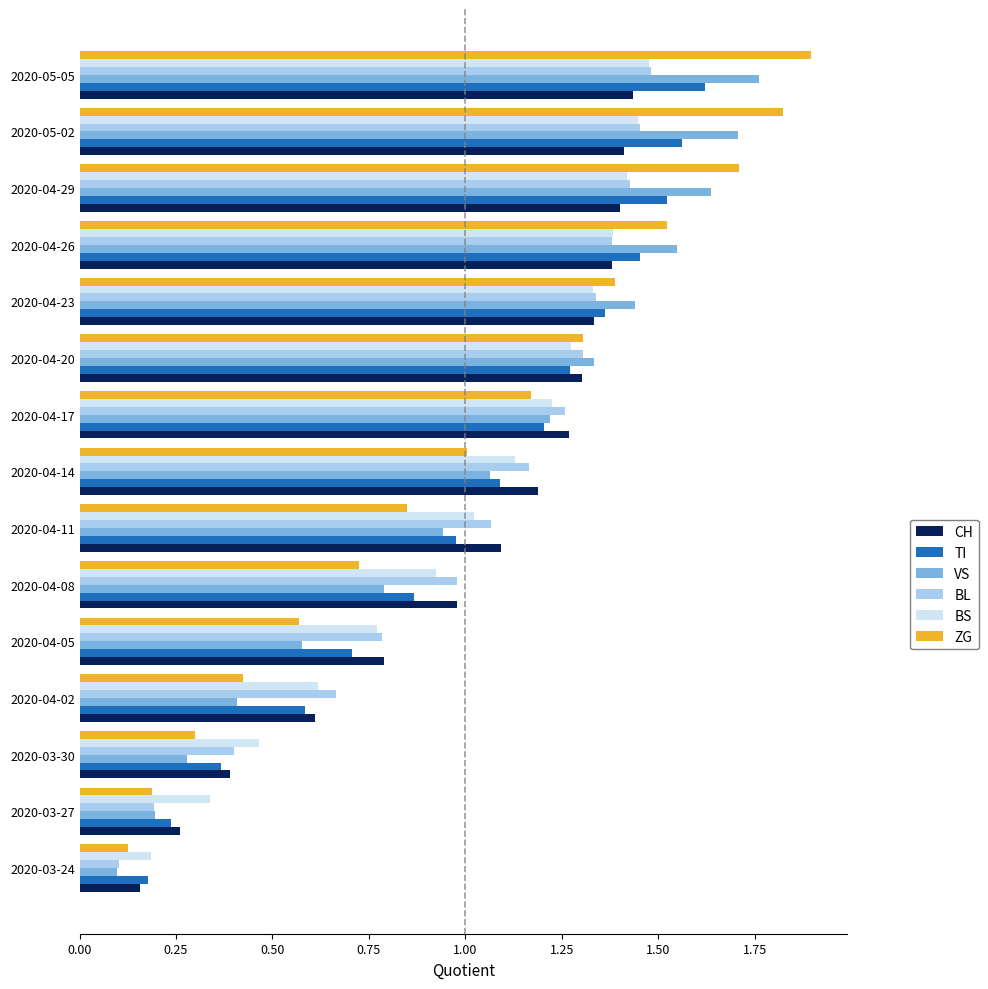

What is the difference between the second highest and minimum values in the ZG series?

1.7